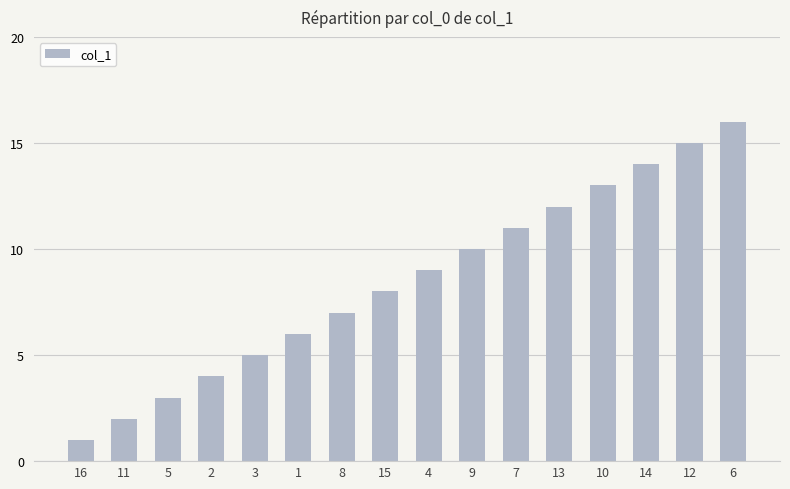

What is the sum of all values?

136